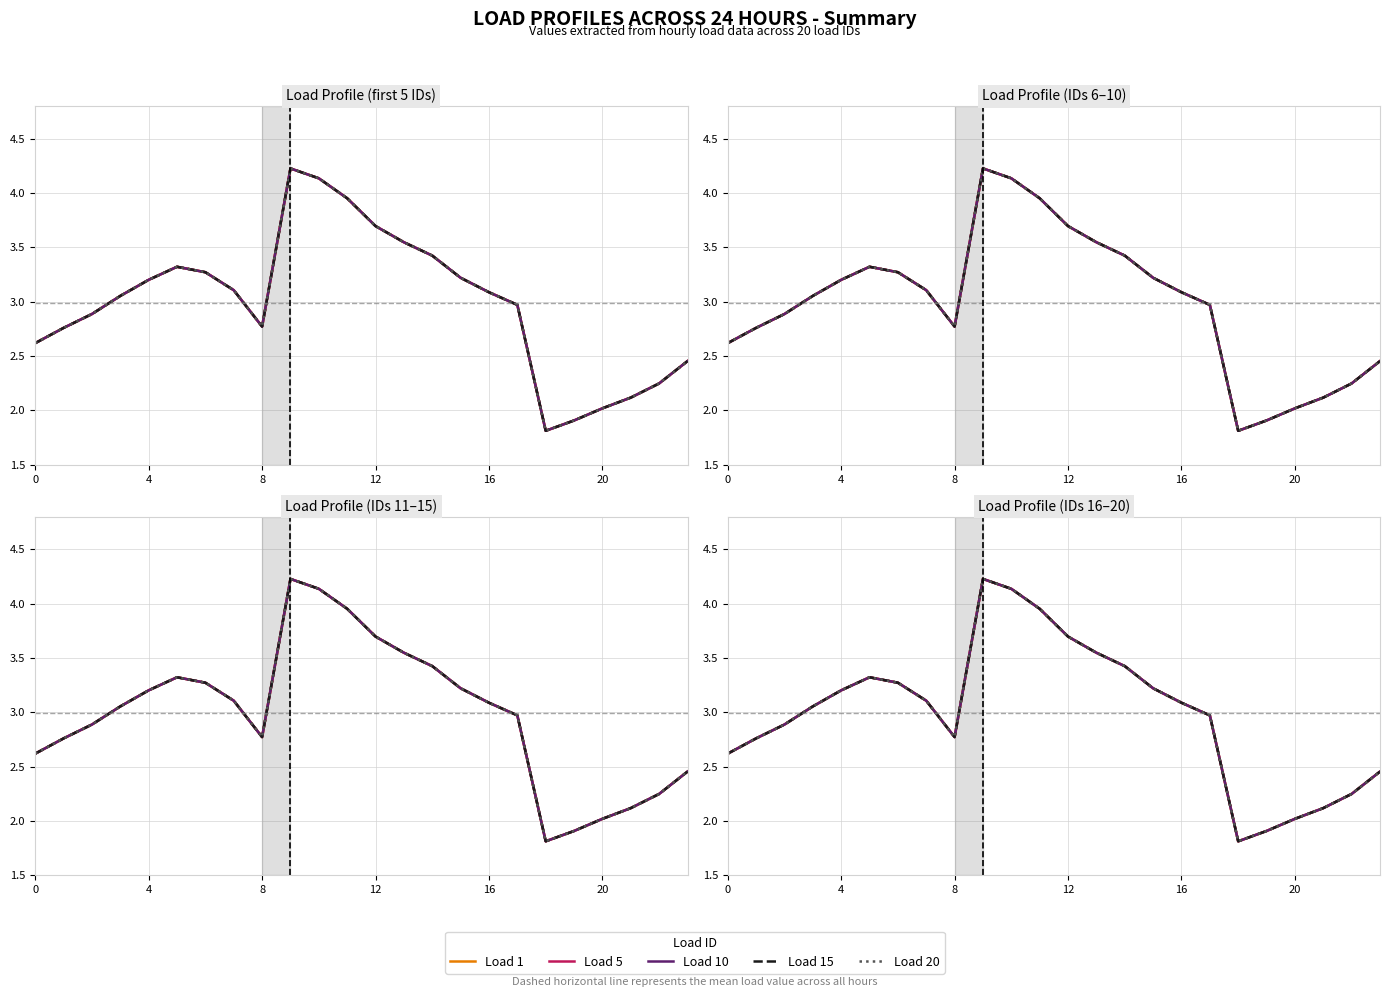

What is the label of the 10th point from the left?

9